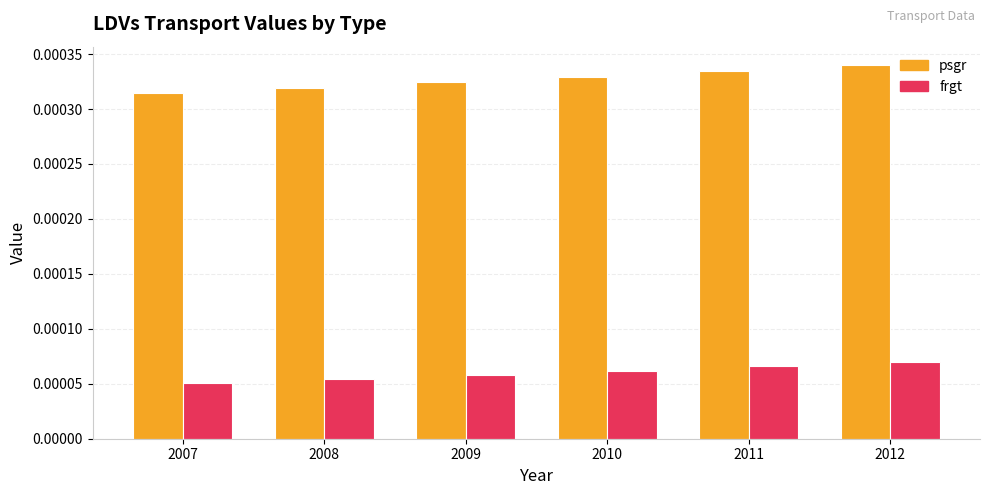

Which series has the largest range (max minus min)?

psgr